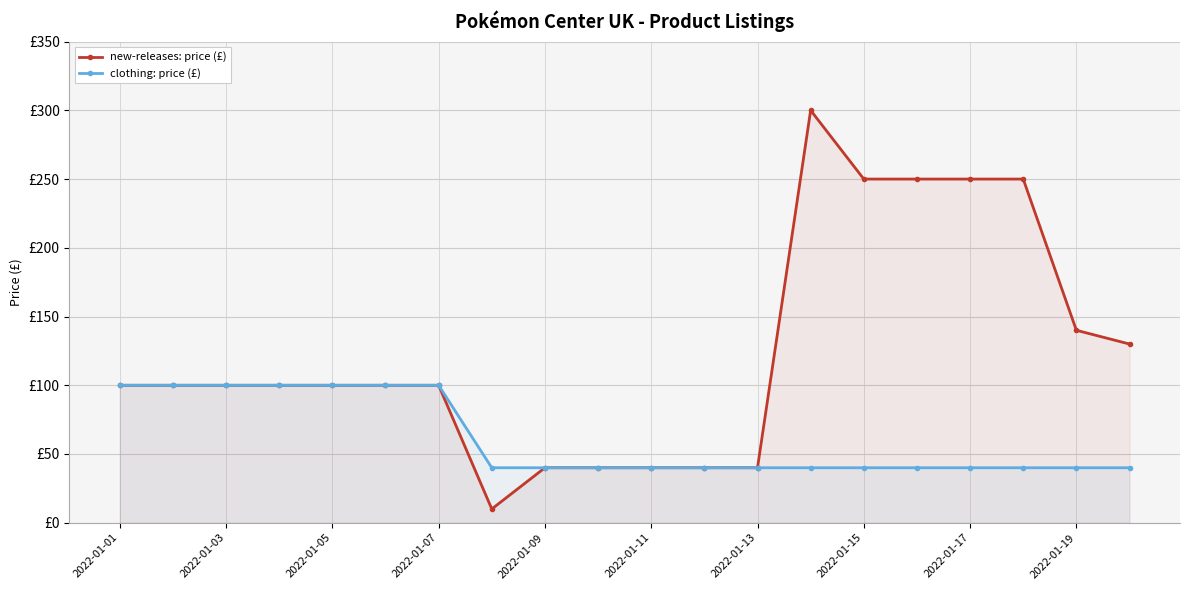

Rank the series at 2022-01-01 from lowest to highest value.

new-releases: price (£), clothing: price (£)